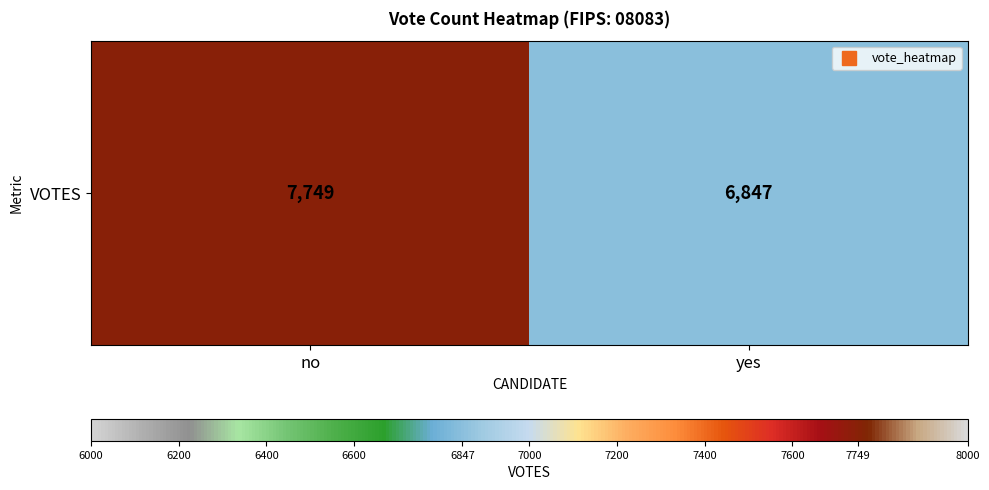

How many values are between 6847 and 7749?

2